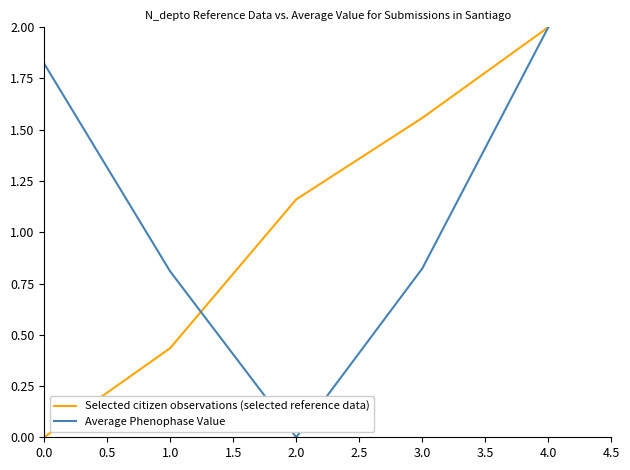

What position from the right is 3.0?

2